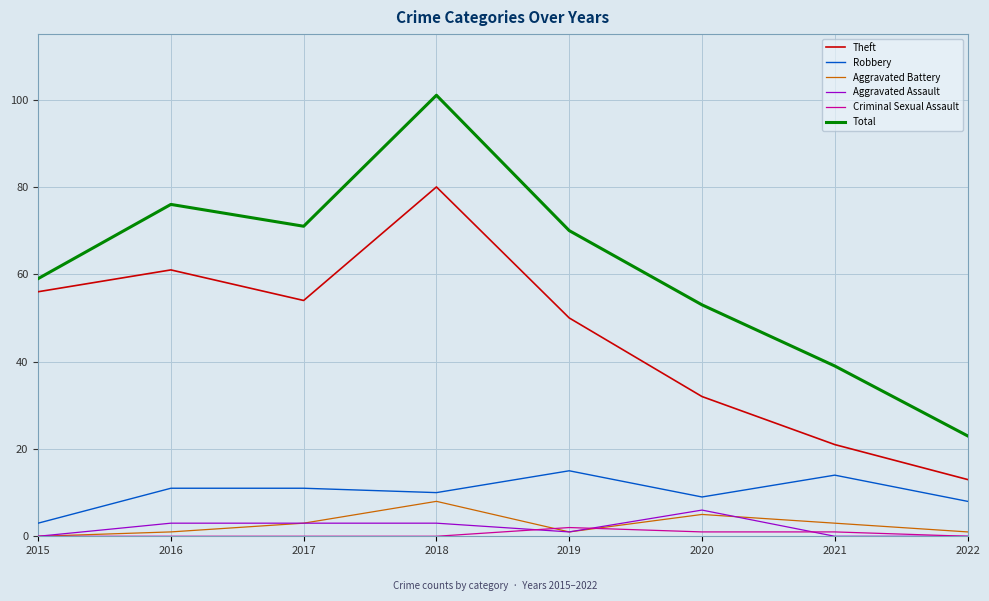

Which series has the largest range (max minus min)?

Total